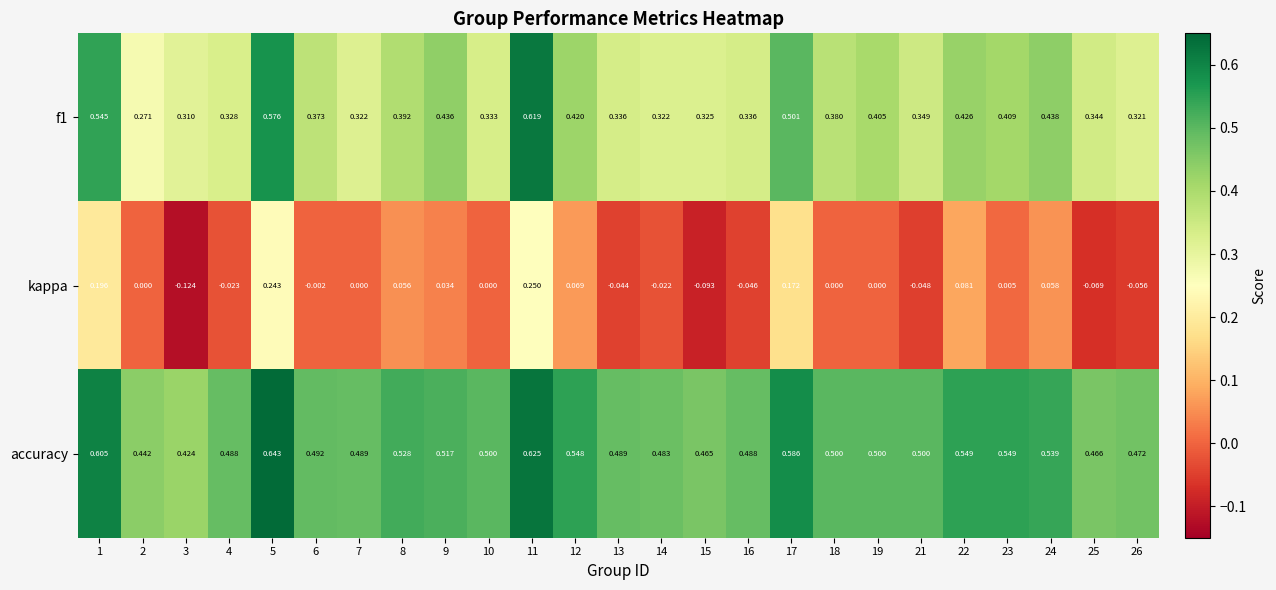

Is the value of kappa at 10 greater than the value of f1 at 26?

No